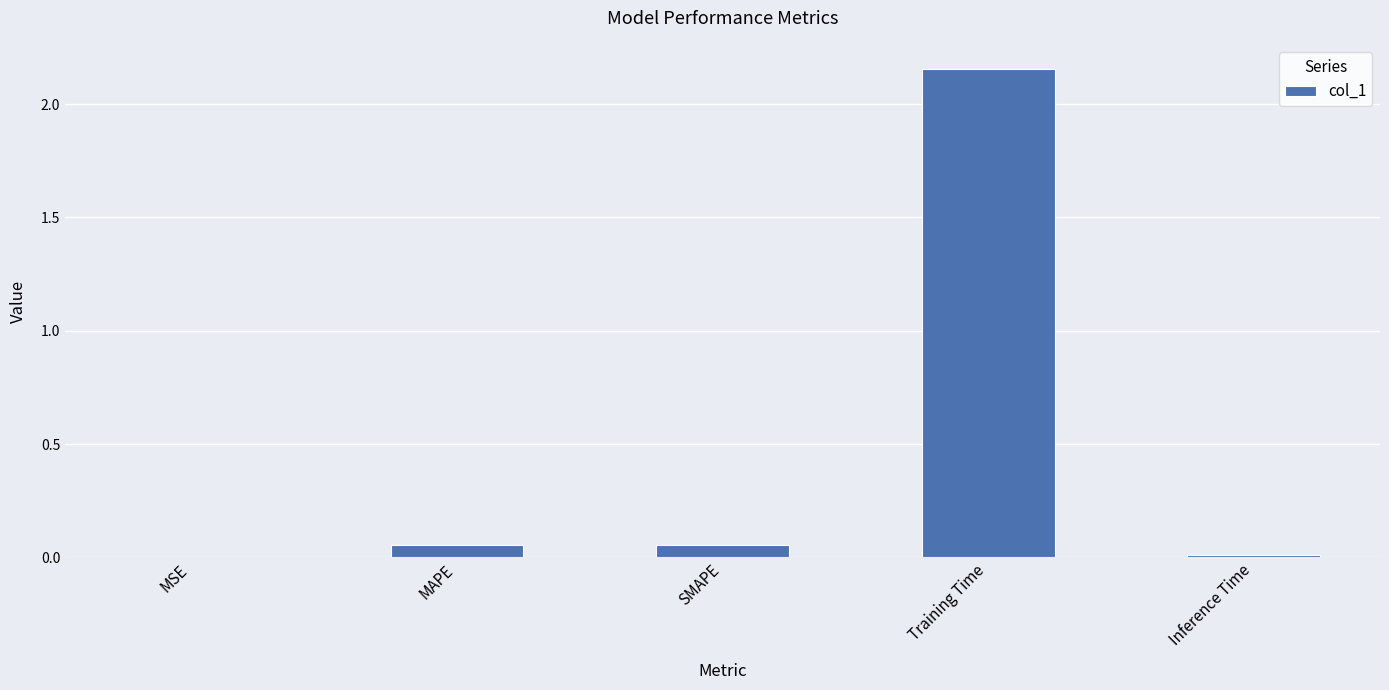

Is it true that the value at MSE is 0.0?

True